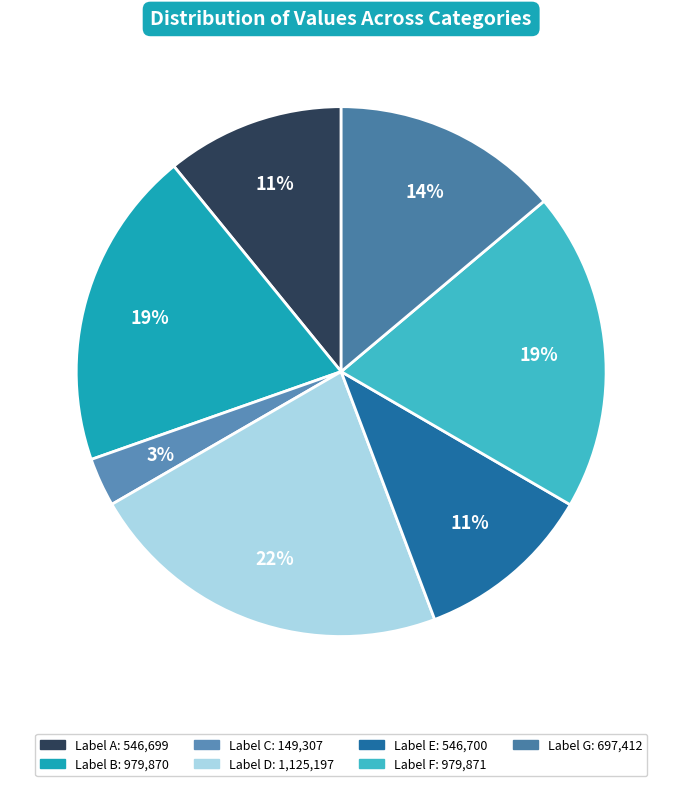

Is there any slice that represents more than half of the pie?

No